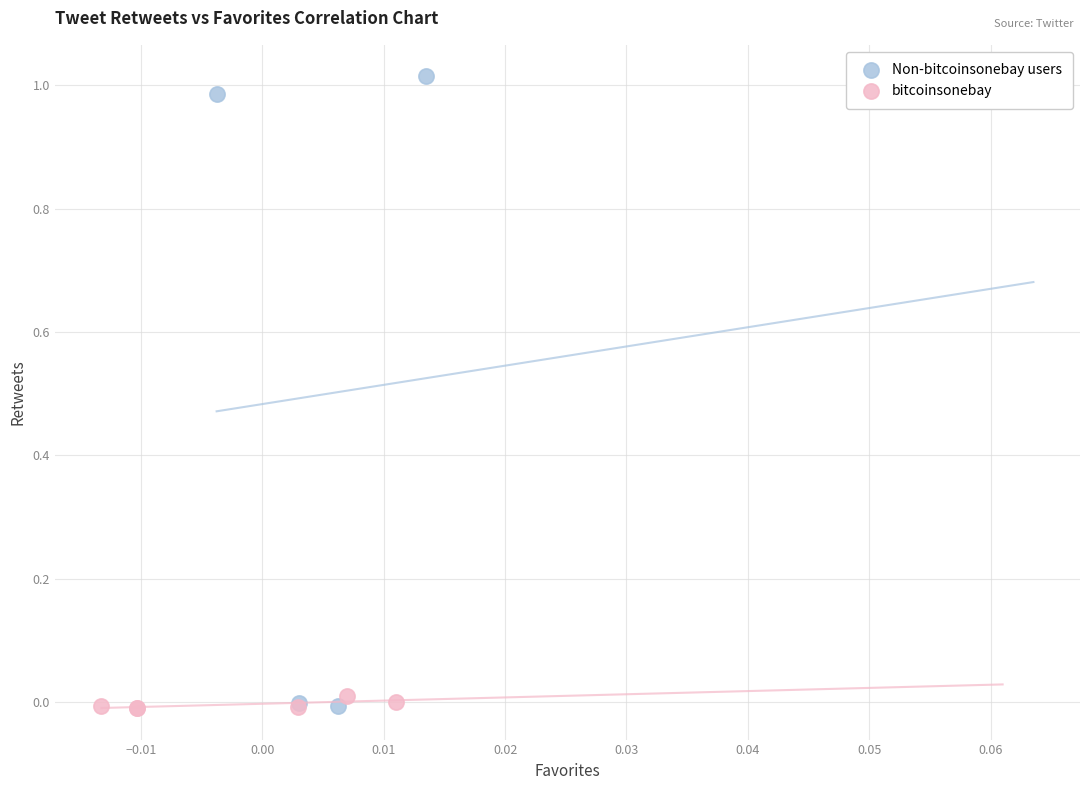

Which series contains the highest Y value?

Non-bitcoinsonebay users